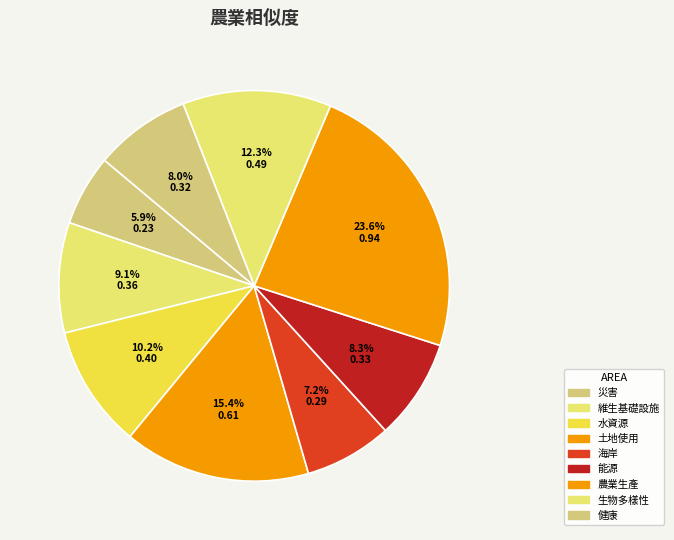

Which category has the smallest portion of the pie?

災害